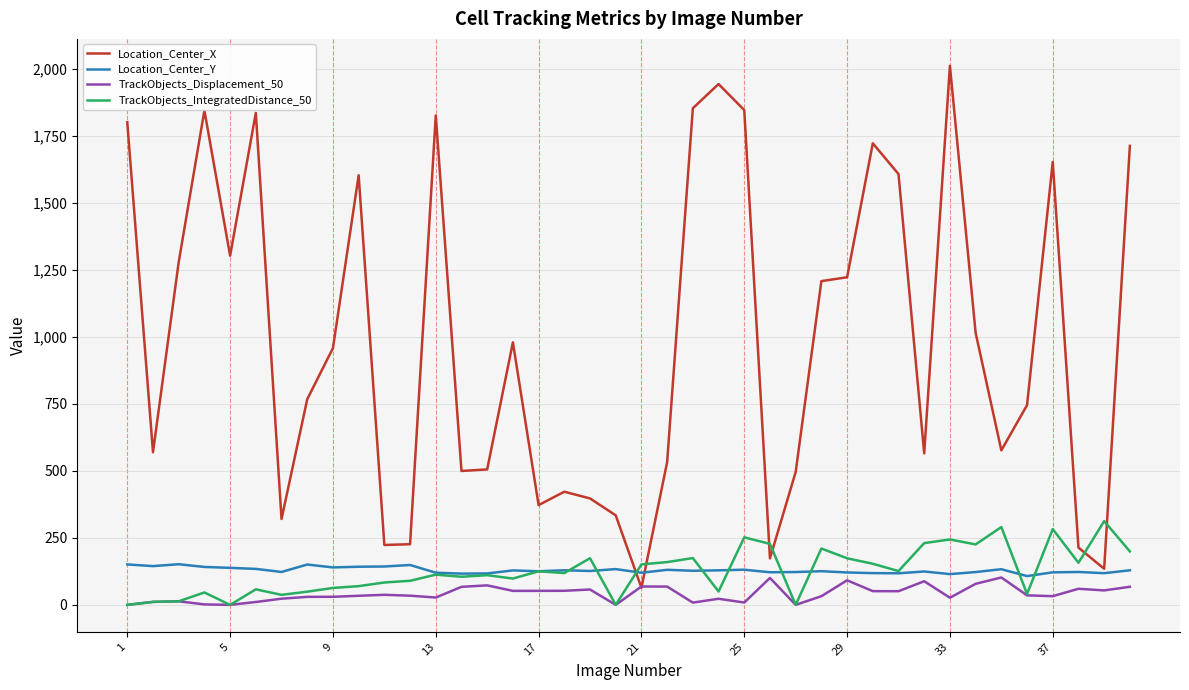

Which series has the largest total across all categories?

Location_Center_X